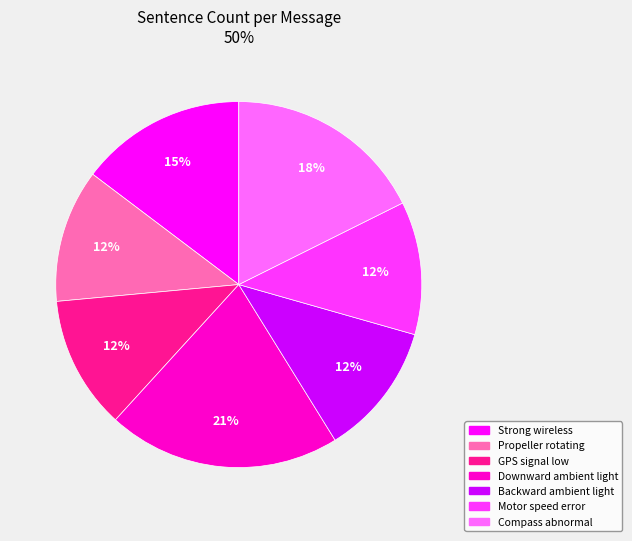

To the nearest percent, what is the difference between the largest and smallest slice percentages?

9%